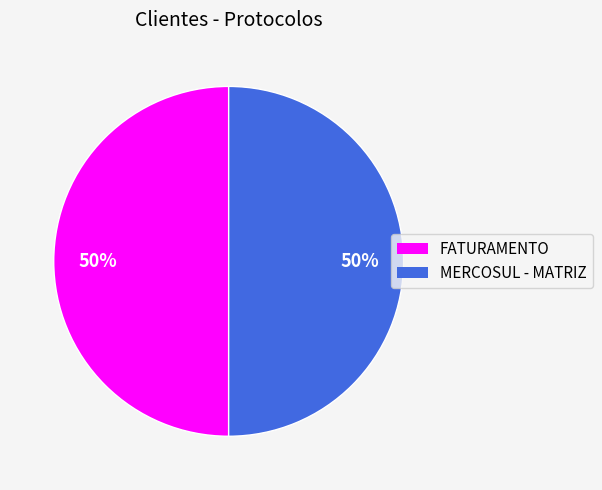

What is the ratio of the value at MERCOSUL - MATRIZ to the value at FATURAMENTO?

1.0